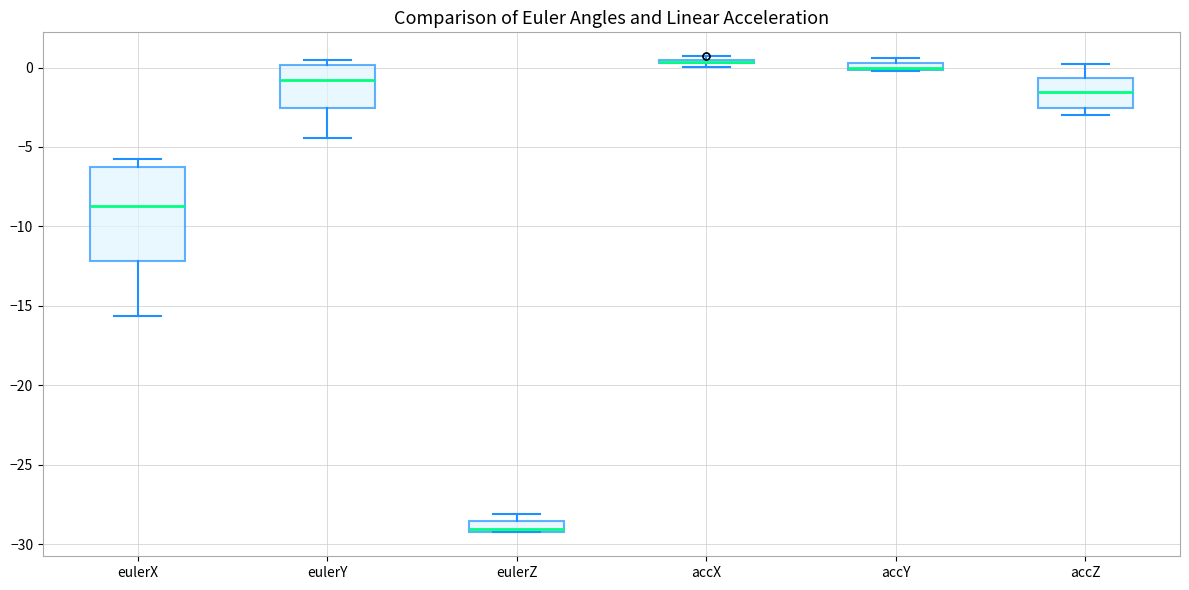

Comparing the boxes themselves (not the whiskers), which one is the tallest?

eulerX